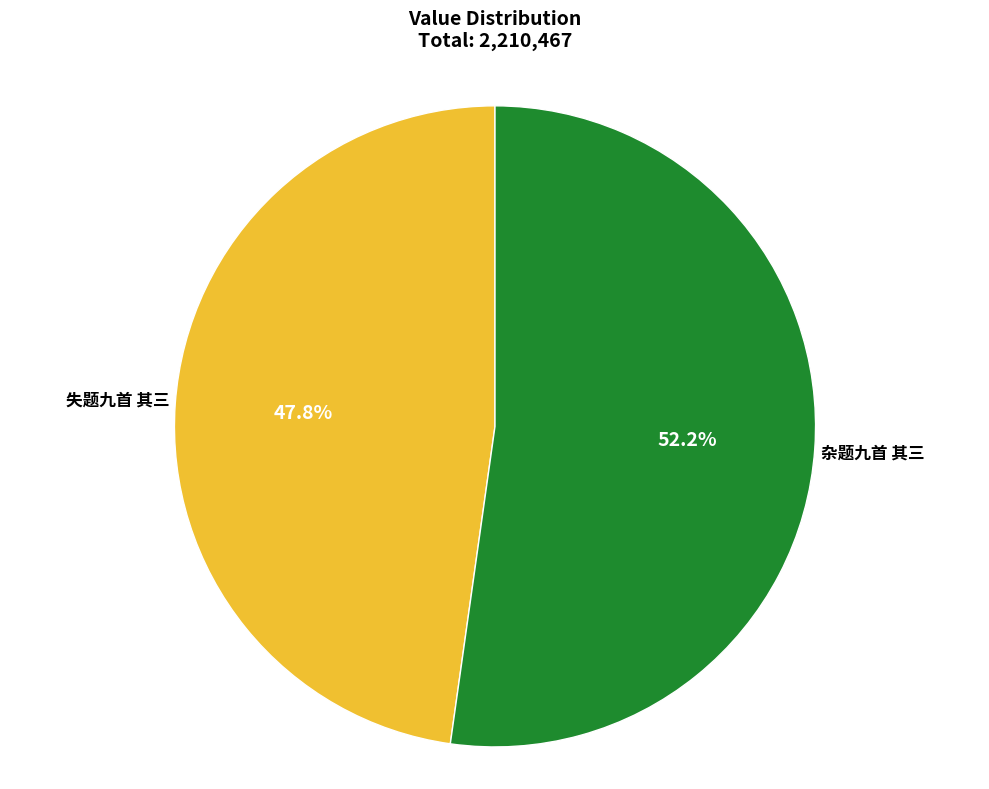

To the nearest percent, what is the average slice percentage?

50%